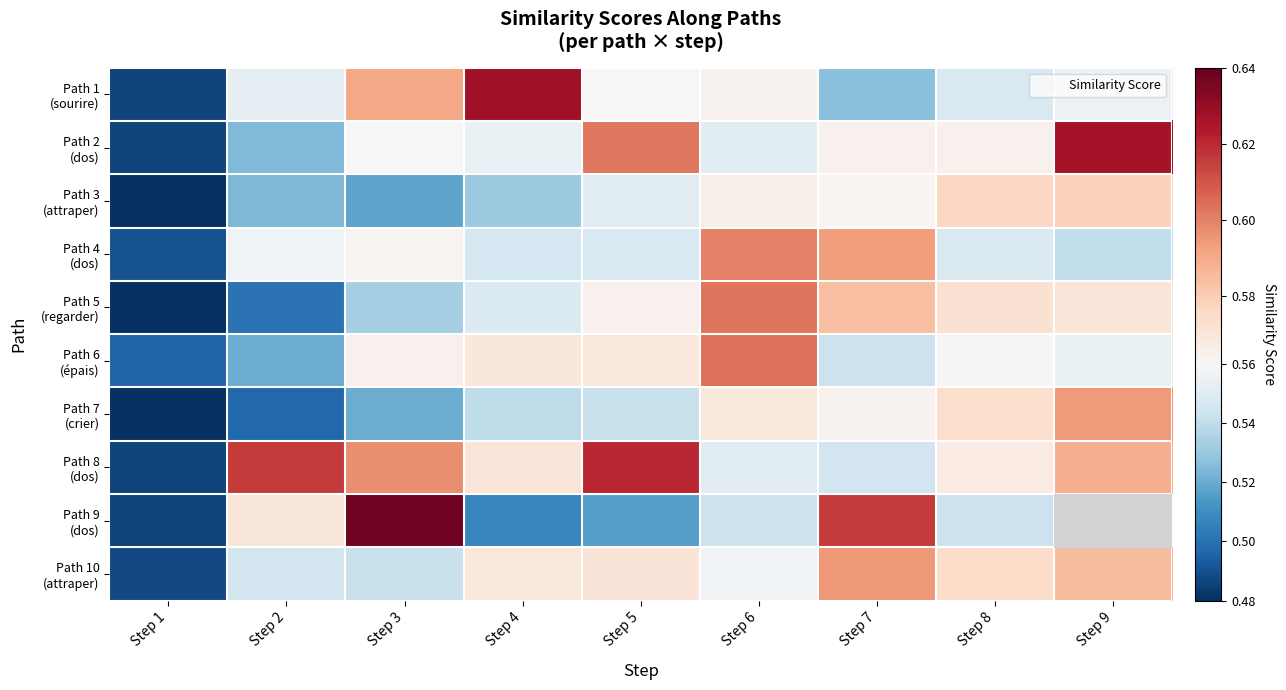

What is the difference between the highest and lowest values at Step 2?

0.1